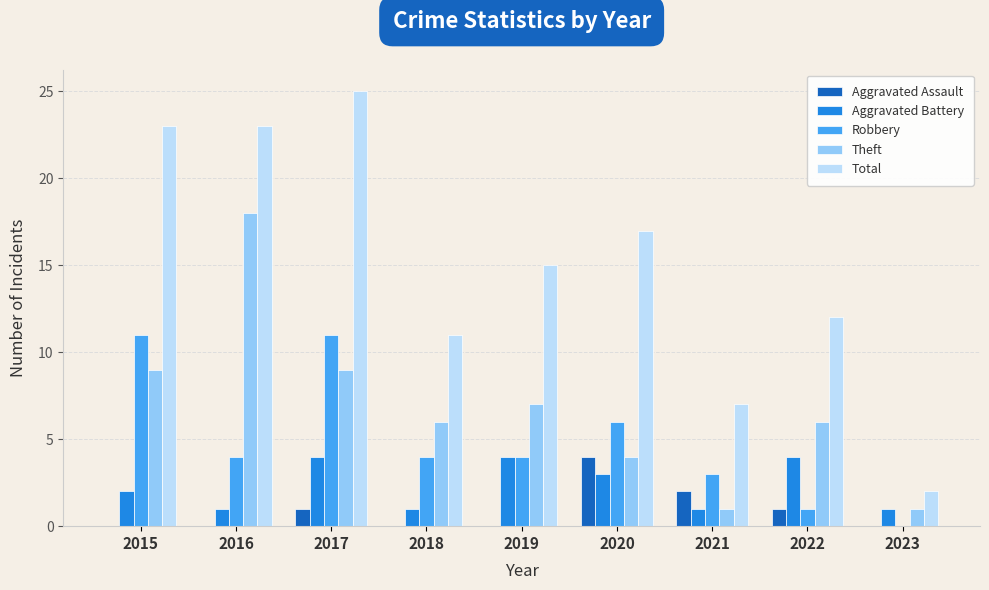

What is the difference between the Aggravated Assault values at 2017 and 2018?

1